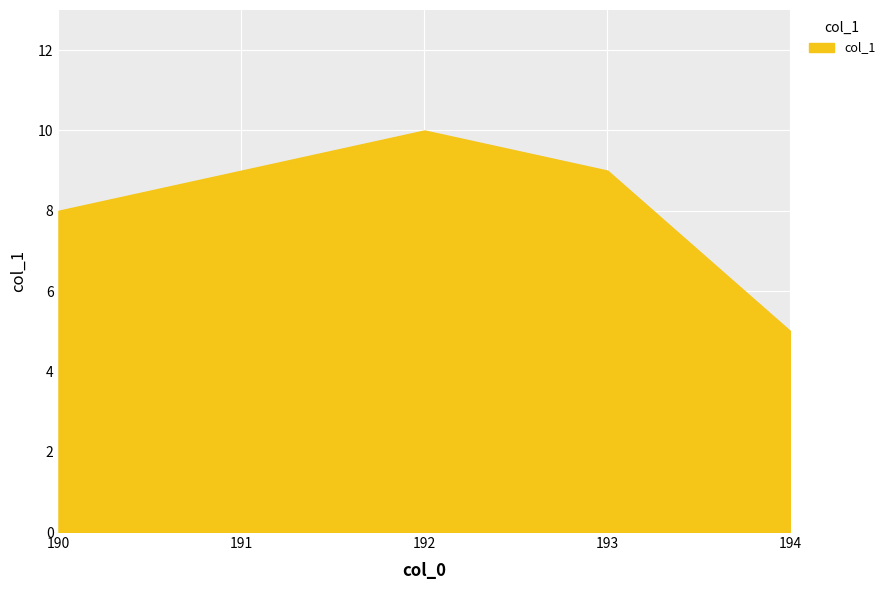

Approximately how many times larger is the value at 192 compared to 194?

2.0